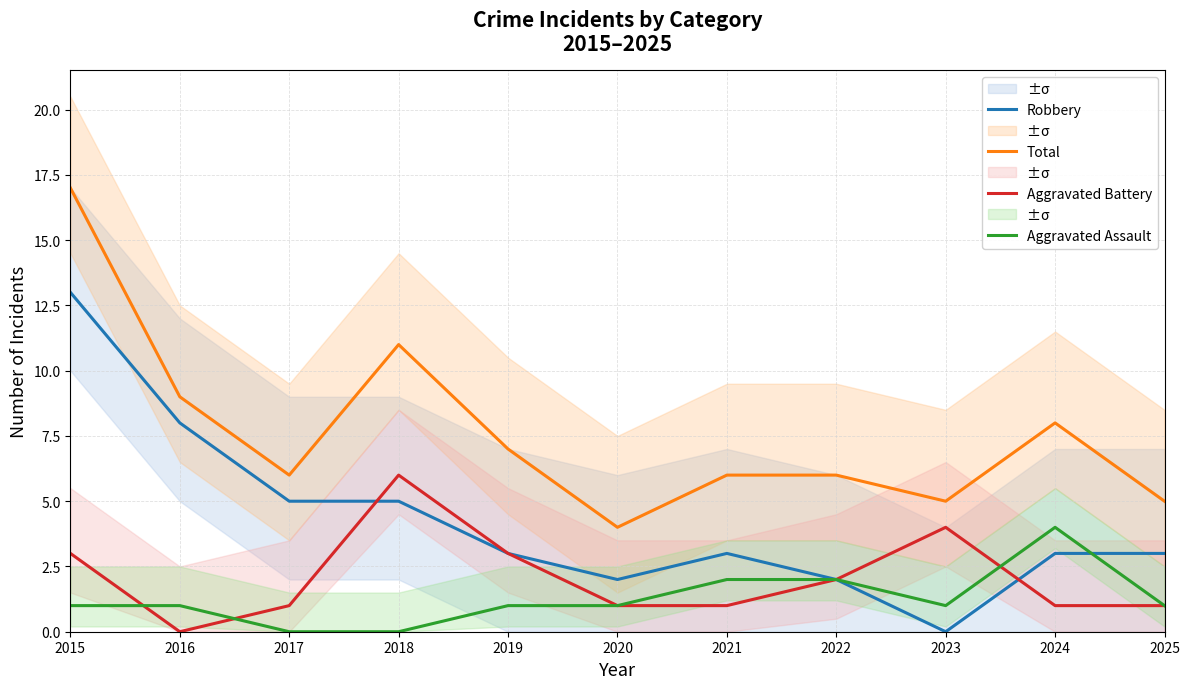

Is the value of Robbery at 2023 greater than the value of Aggravated Battery at 2016?

No